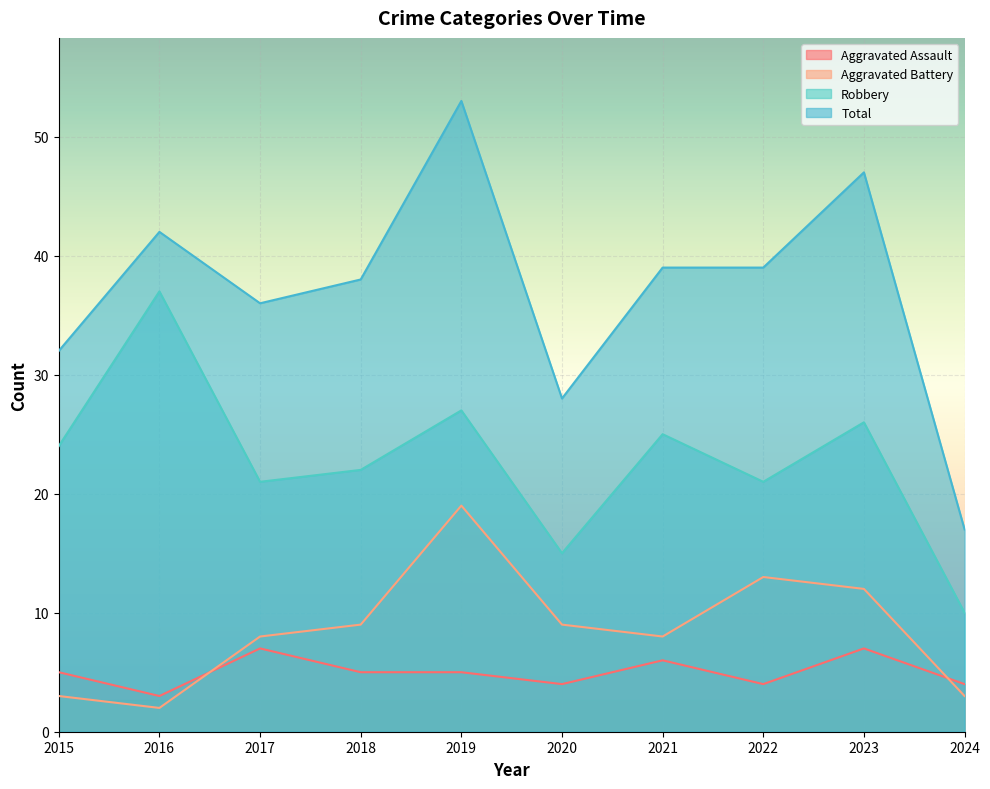

True or false: Aggravated Assault and Robbery cross at least once.

False